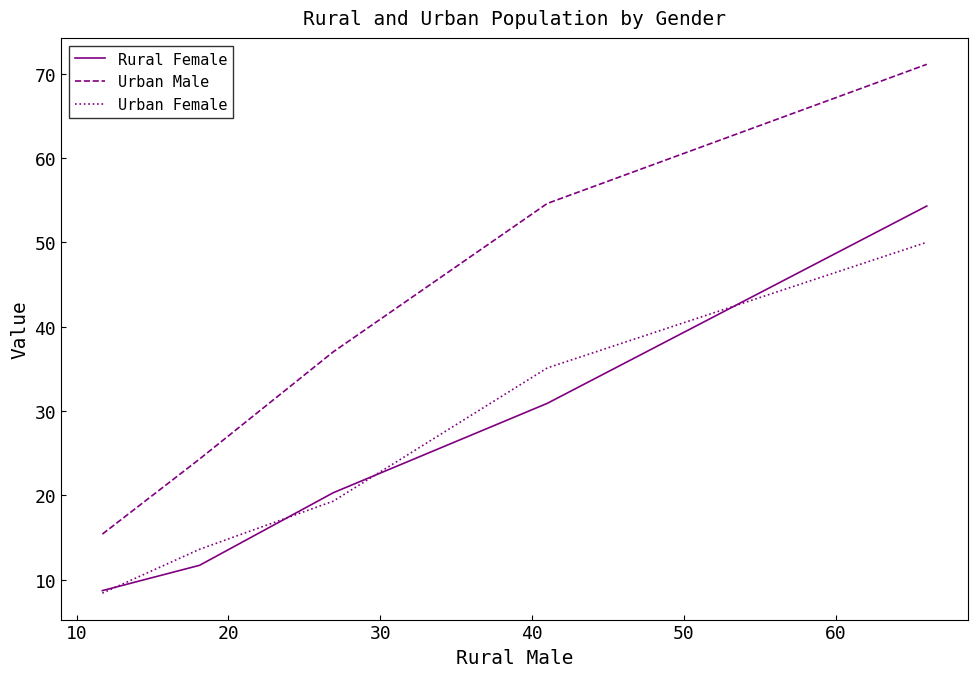

Which series has the widest spread of values?

Urban Male